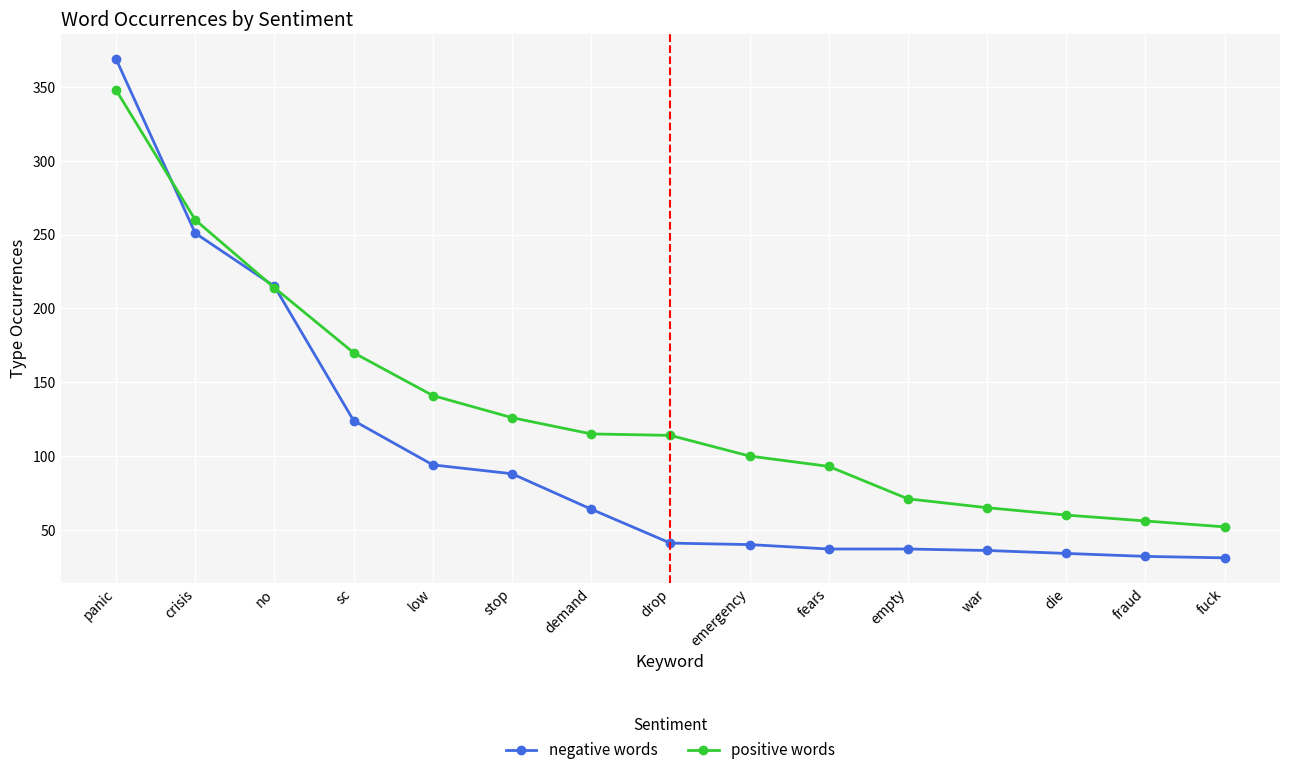

How many distinct data groups are displayed?

2